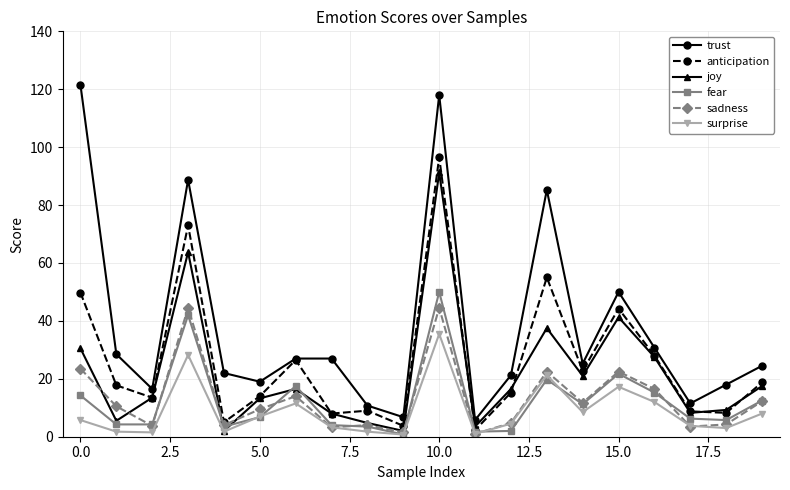

True or false: joy has more than 0 interior local peaks.

True